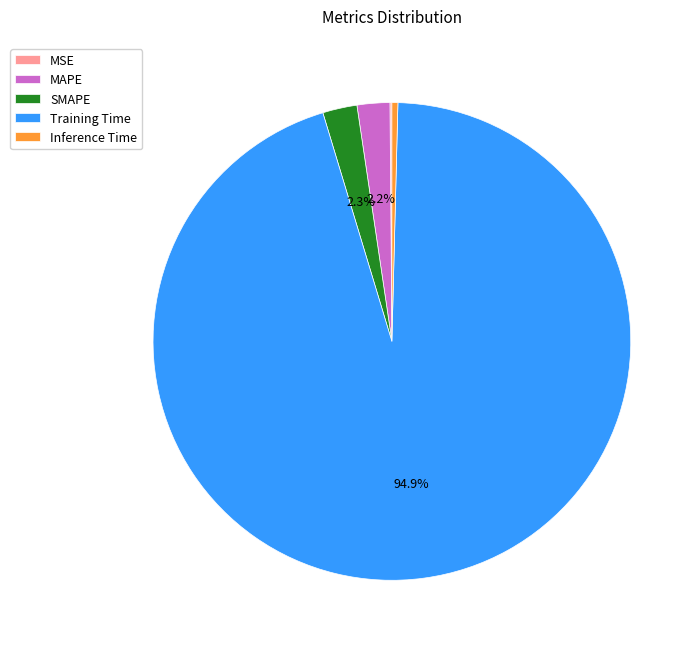

Do MAPE and SMAPE together represent more than half of the pie?

No